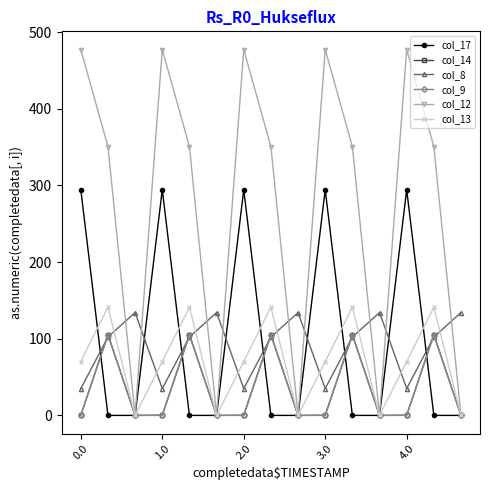

In col_14, how many points are lower than both neighbors (excluding endpoints)?

4